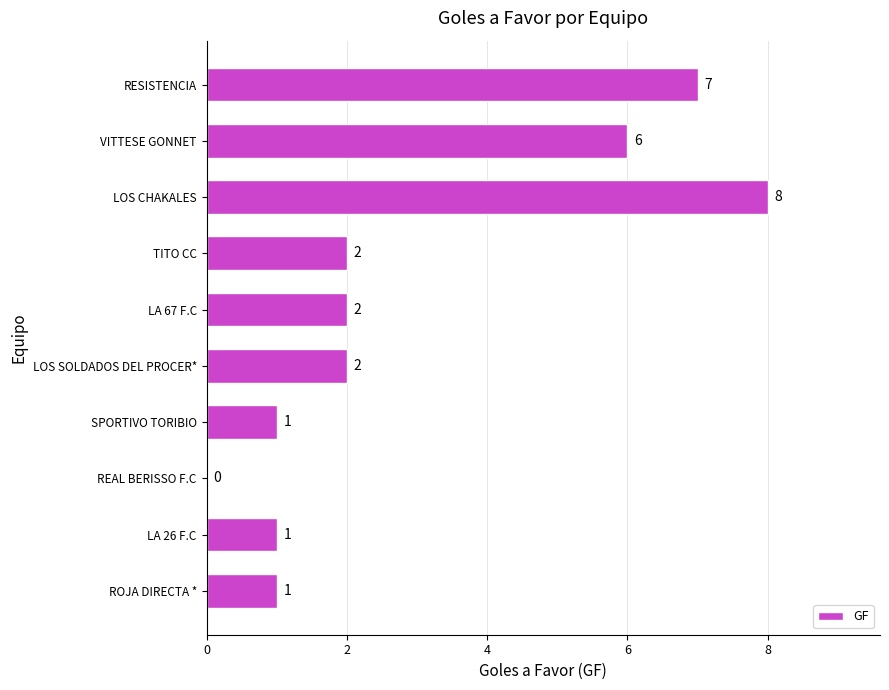

Is it true that the value at LA 26 F.C is 1?

True